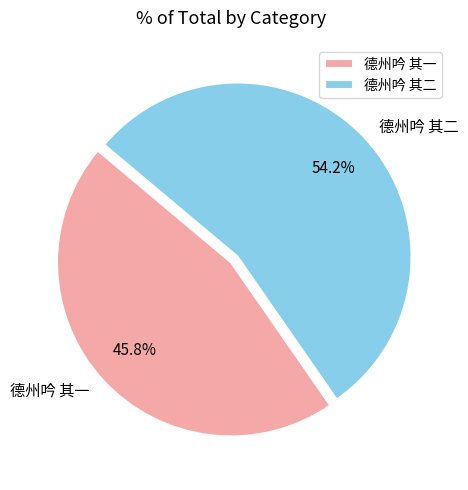

To the nearest percent, what is the difference between the 德州吟 其一 and 德州吟 其二 slice percentages?

8%